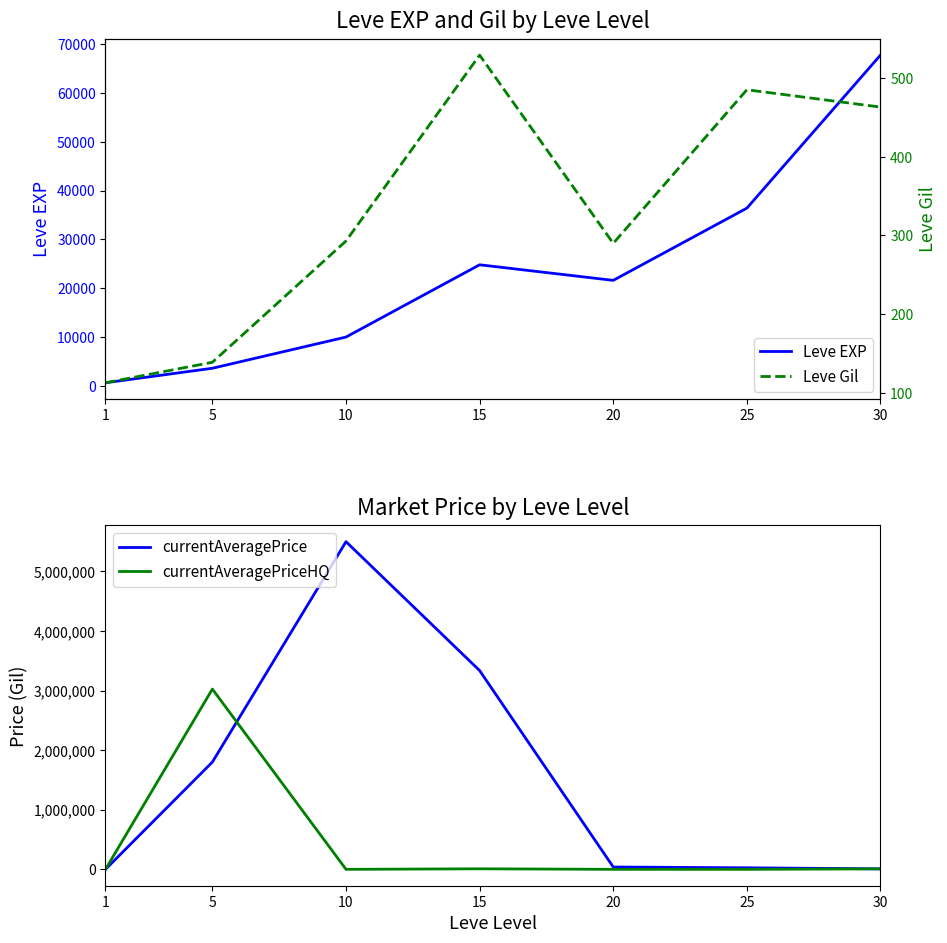

Which series has the largest total across all categories?

currentAveragePrice